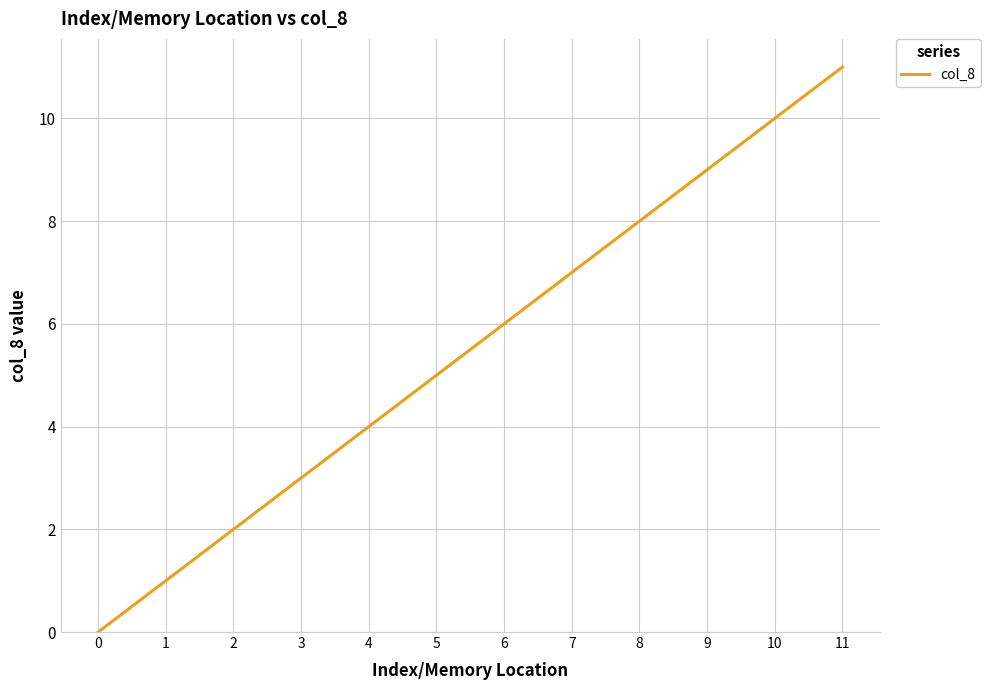

What is the change in value from 0 to 7?

+7